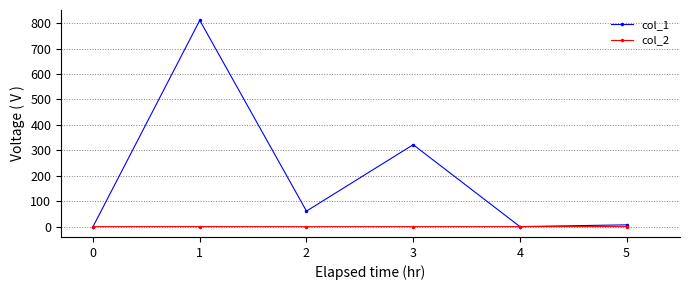

Which series has the largest total across all categories?

col_1